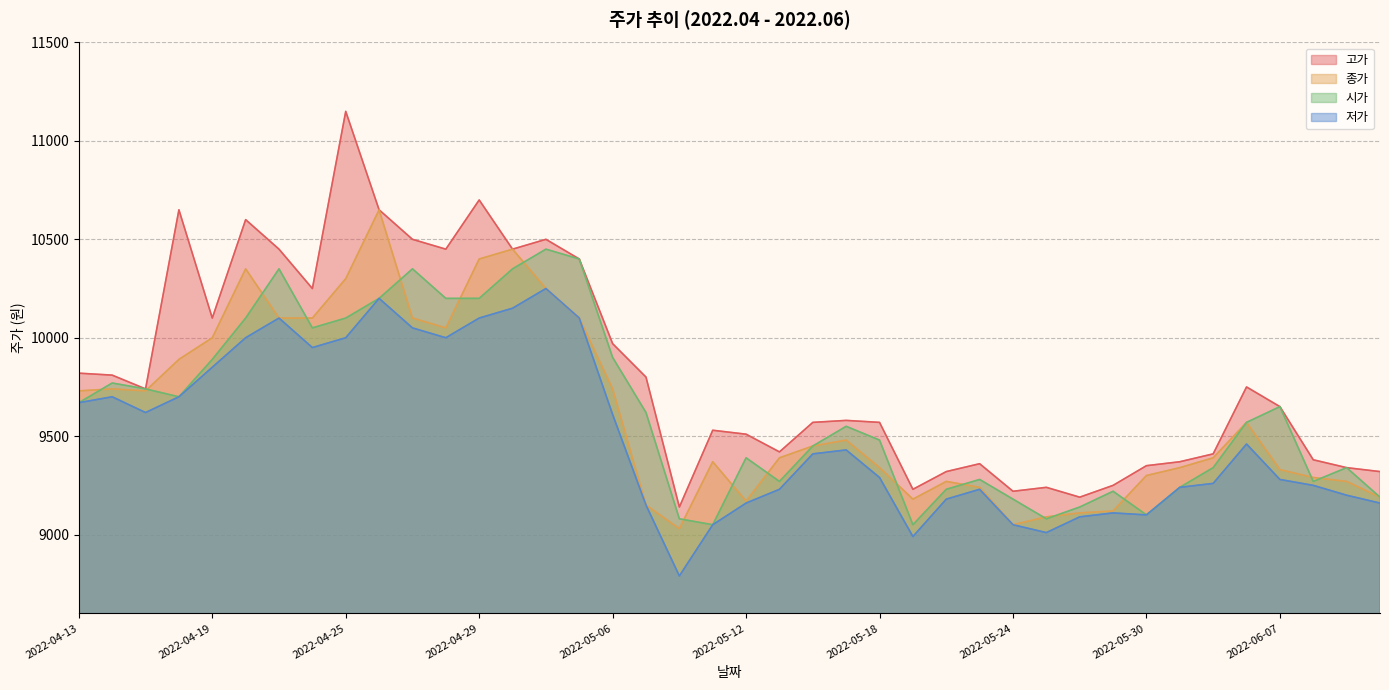

What is the value of the 저가 point at the 29th from the left?

9050